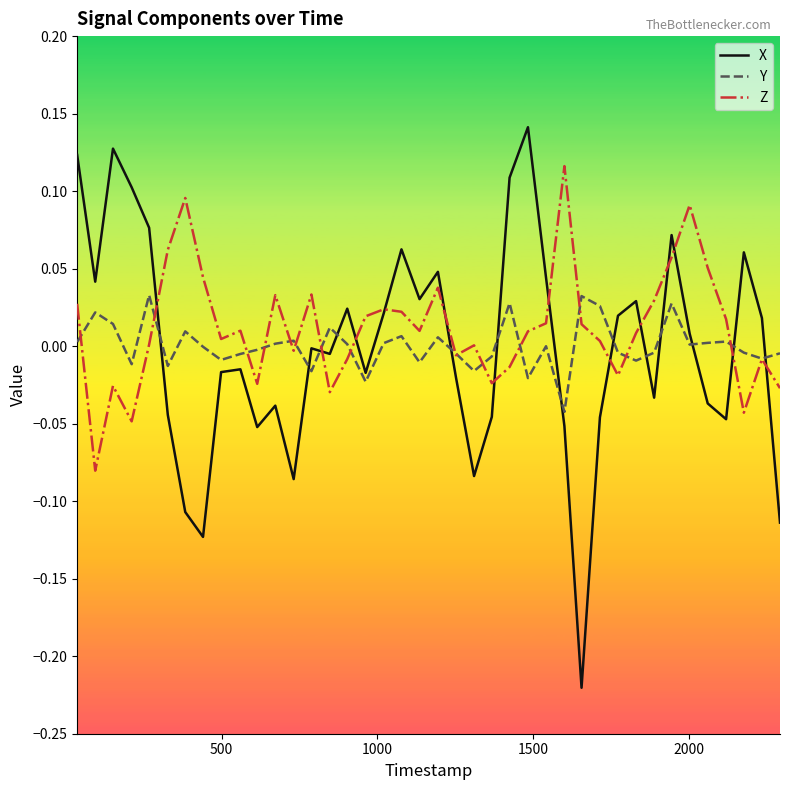

Which series ends up on top after the final intersection of X and Z?

Z